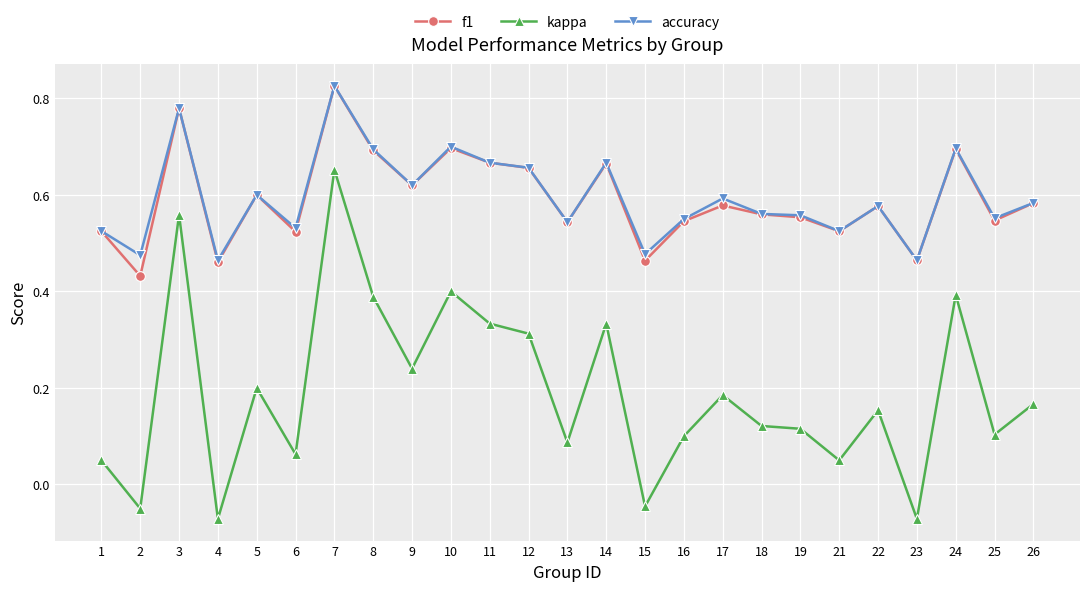

Where is the first local maximum for accuracy?

3